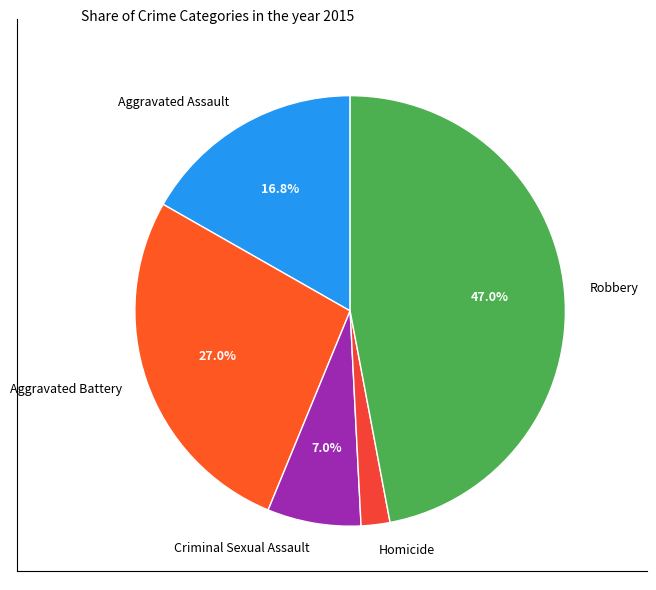

How many segments does this pie chart have?

5